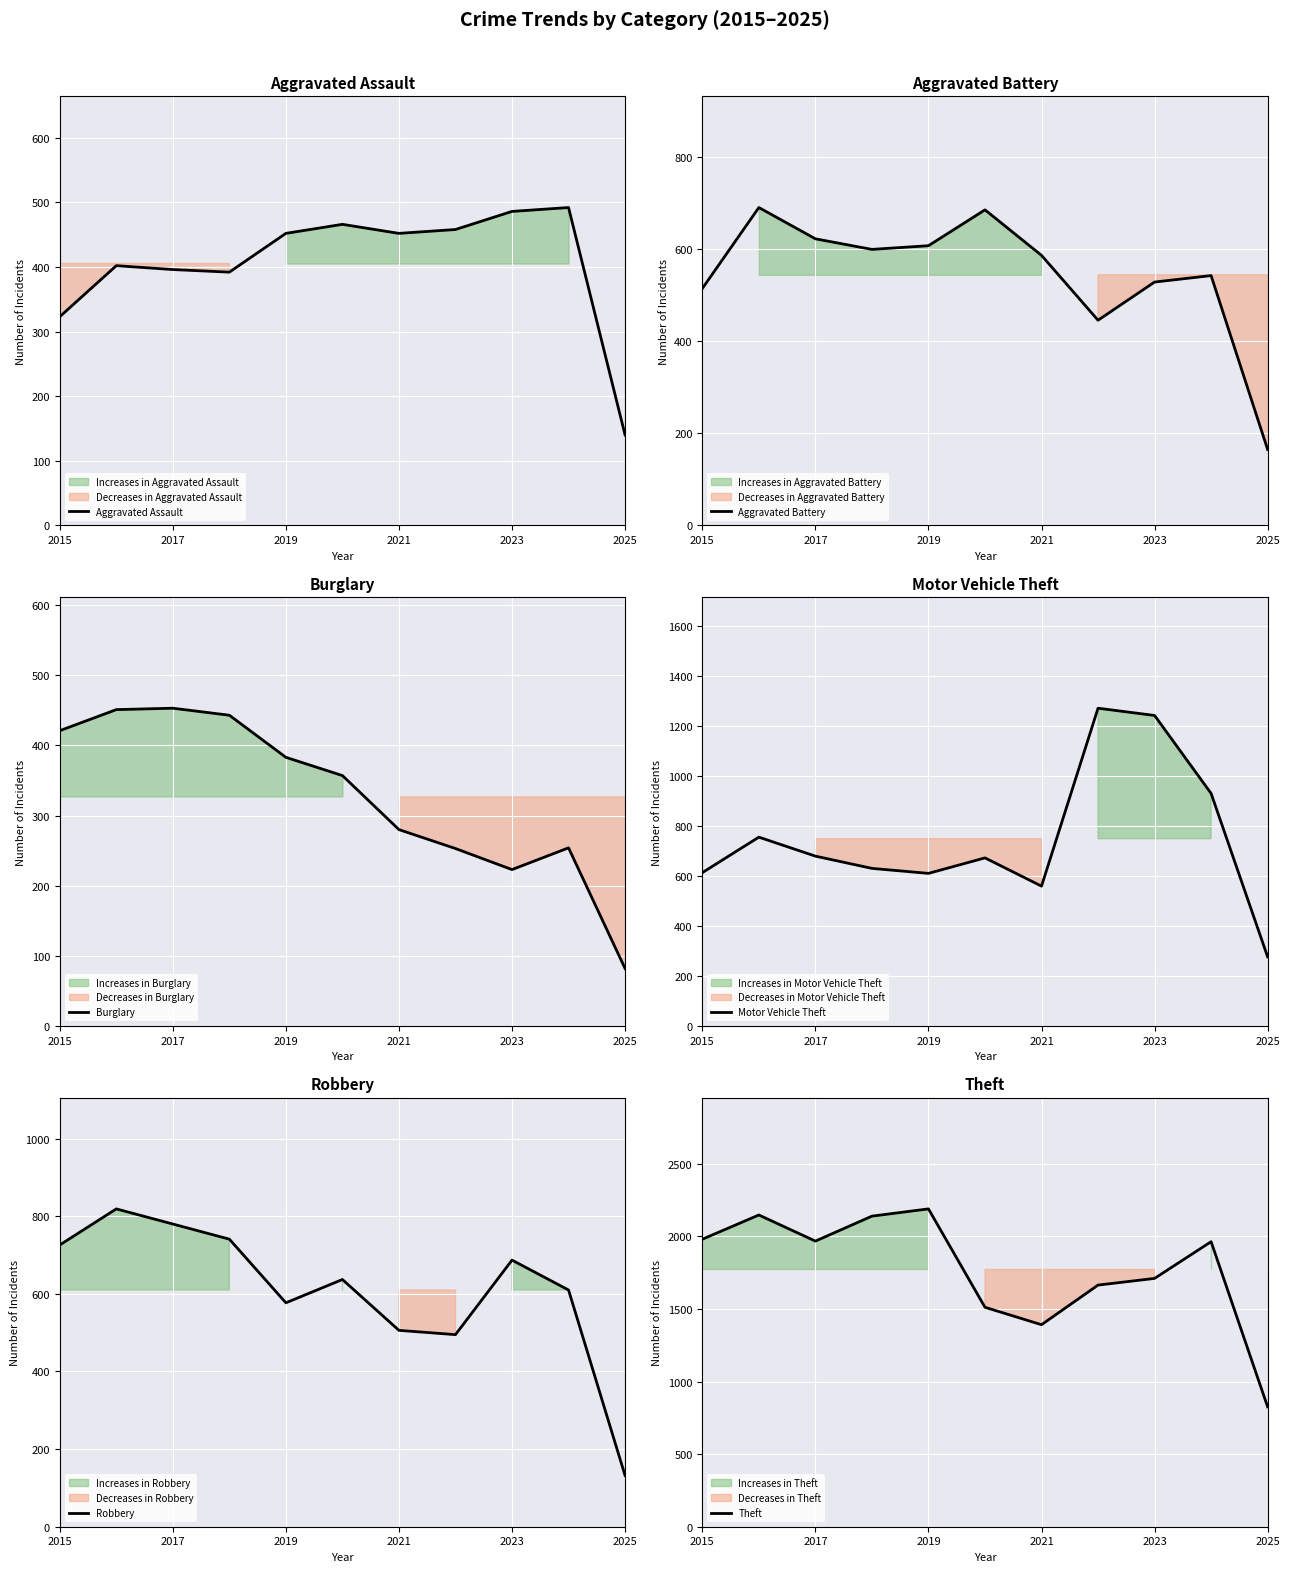

At which label does Aggravated Assault reach its minimum?

2025